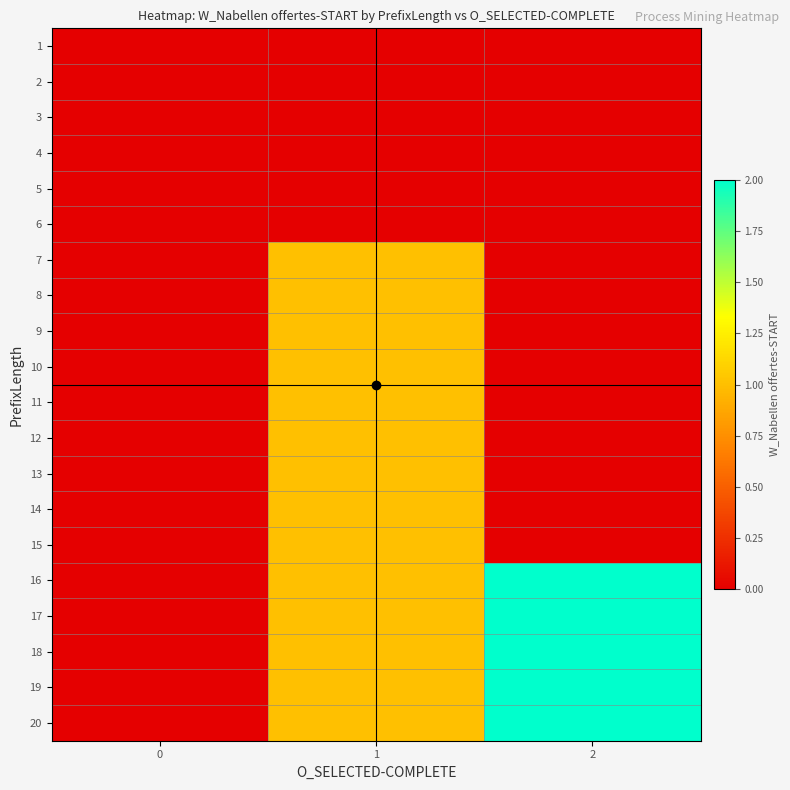

At which category is the sum across all series the highest?

1